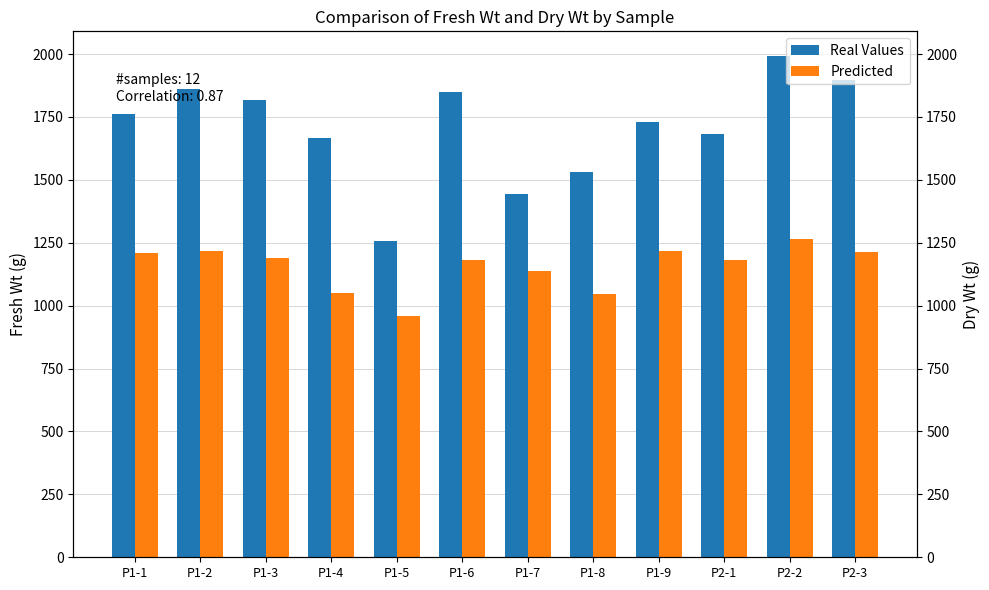

What is the label of the 10th bar from the right?

P1-3